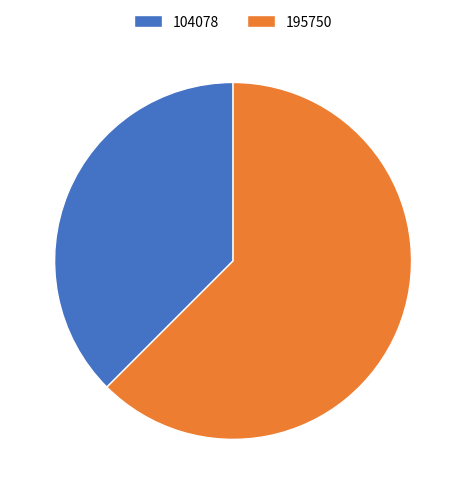

Which category has the smallest portion of the pie?

104078